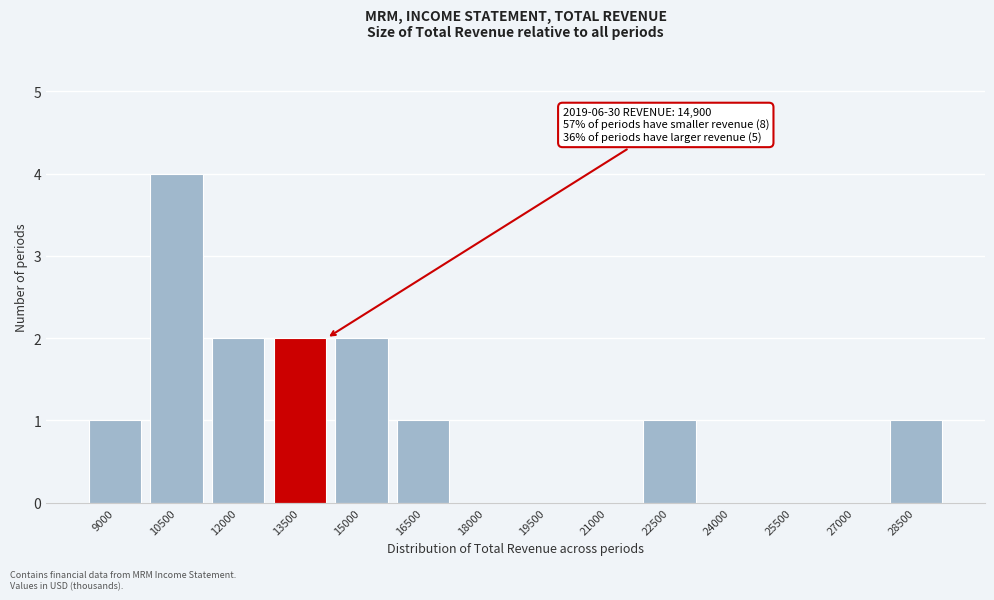

Reading left to right, what are all the values shown in this chart?

9000=1	10500=4	12000=2	13500=2	15000=2	16500=1	18000=0	19500=0	21000=0	22500=1	24000=0	25500=0	27000=0	28500=1